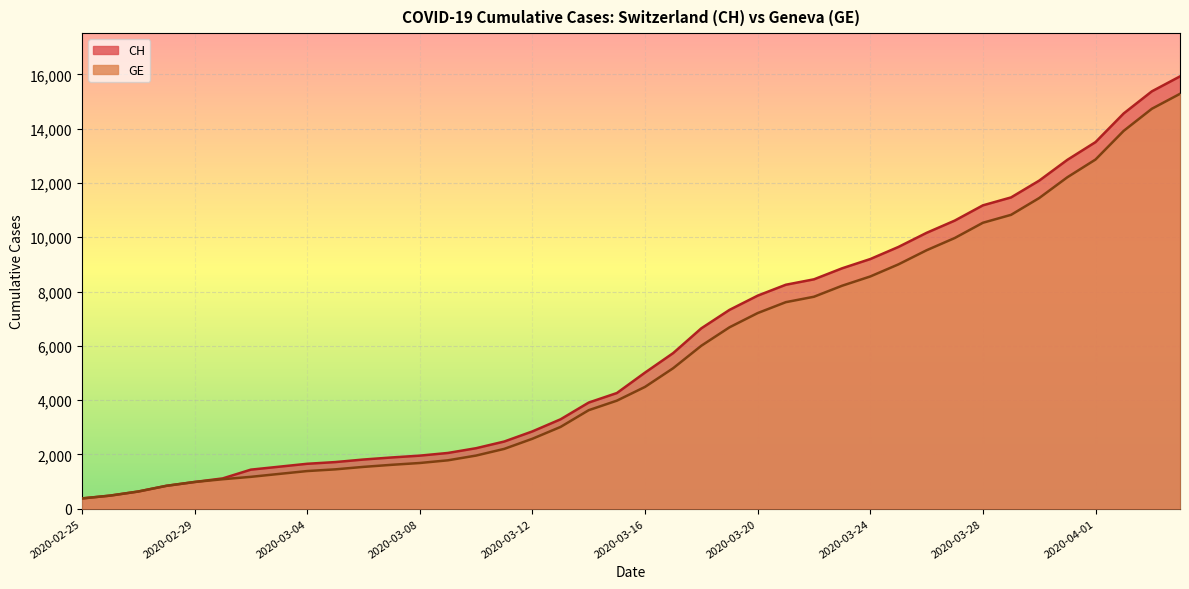

Is it true that GE equals 20268 at 2020-04-03?

False